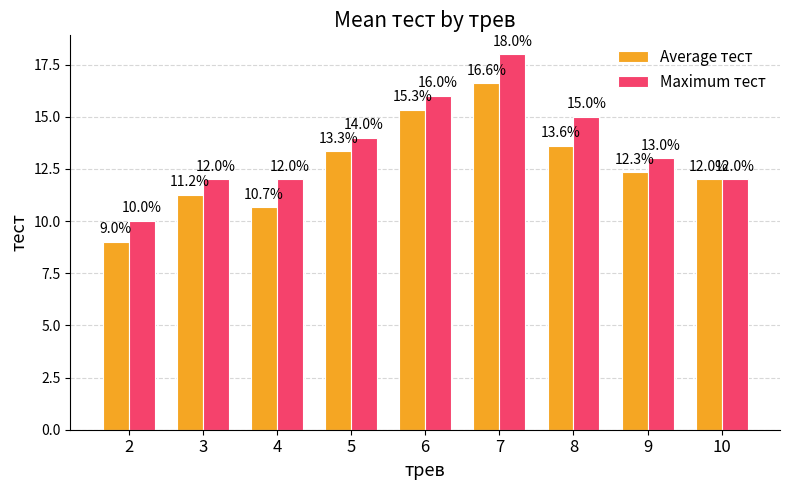

At which category is the sum across all series the highest?

7